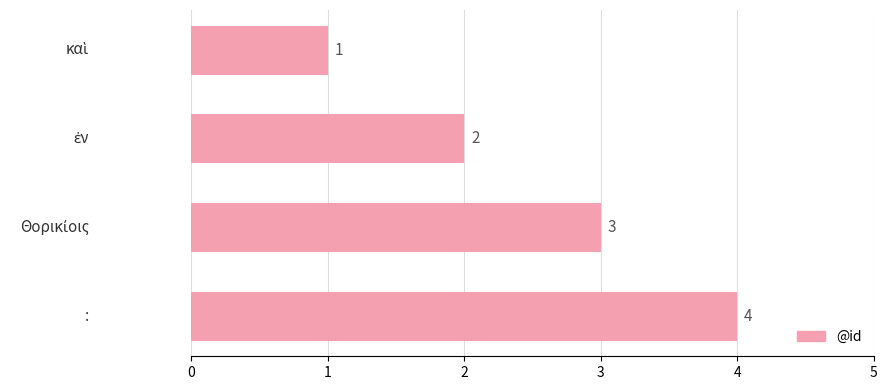

What is the sum of all values?

10